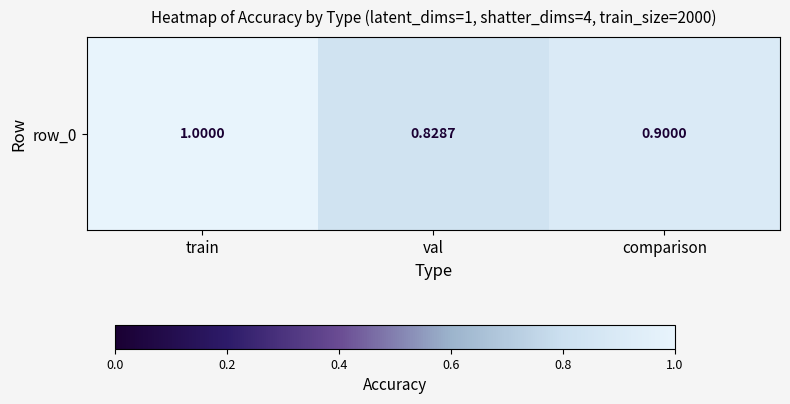

The chart shows a value of 0.5 at comparison. True or false?

False